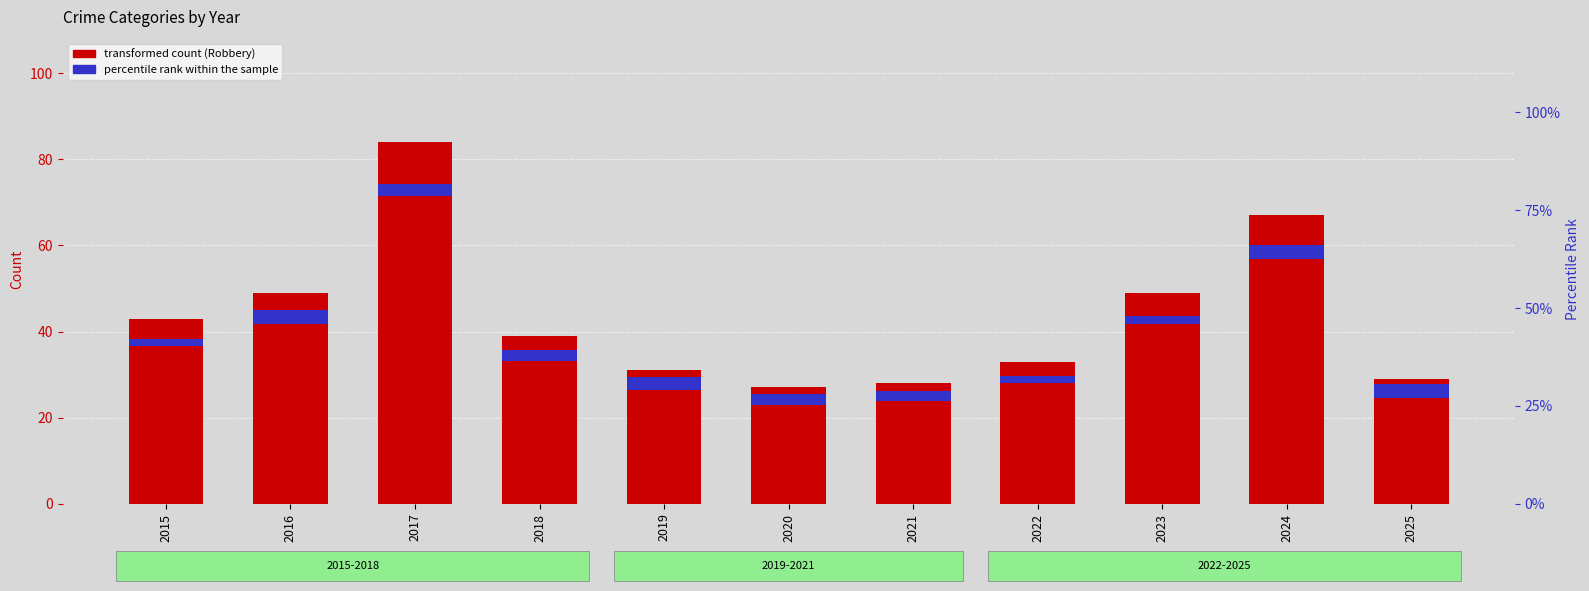

Rank the series by their maximum value, from lowest to highest.

Aggravated Assault, Robbery